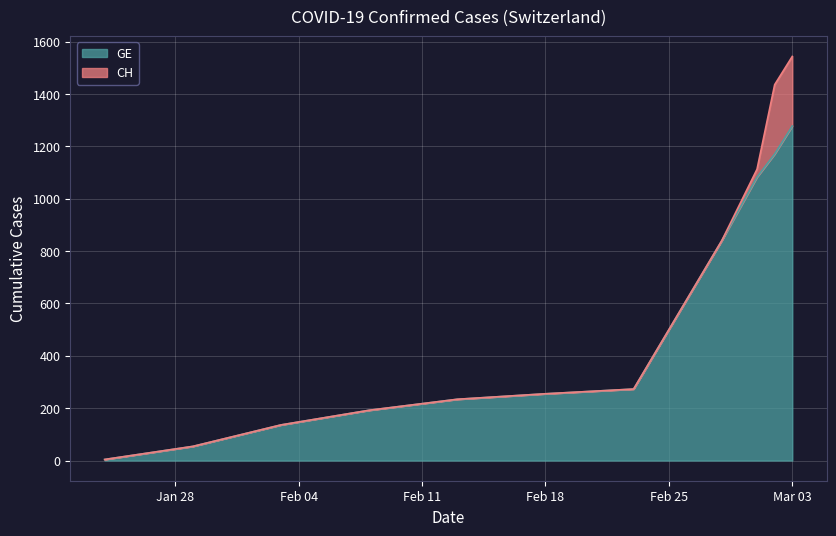

What is the label of the 7th point from the left?

2020-02-23